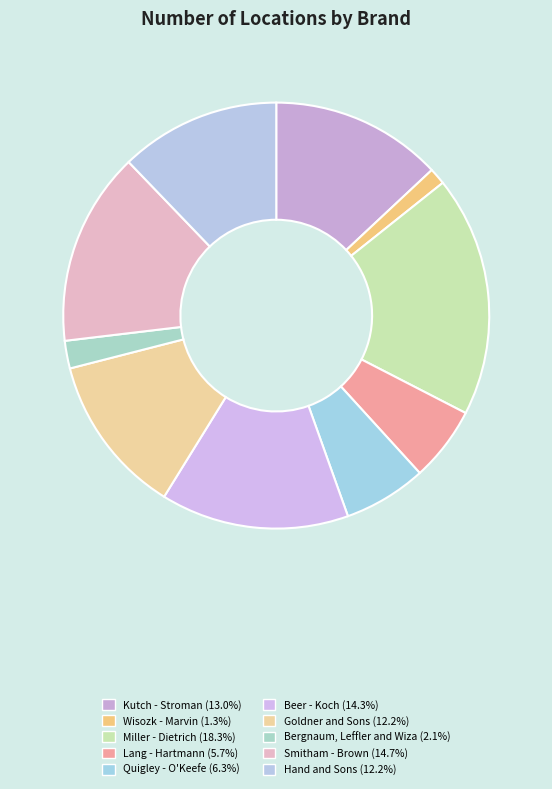

What is the change in value from Goldner and Sons to Bergnaum, Leffler and Wiza?

-48